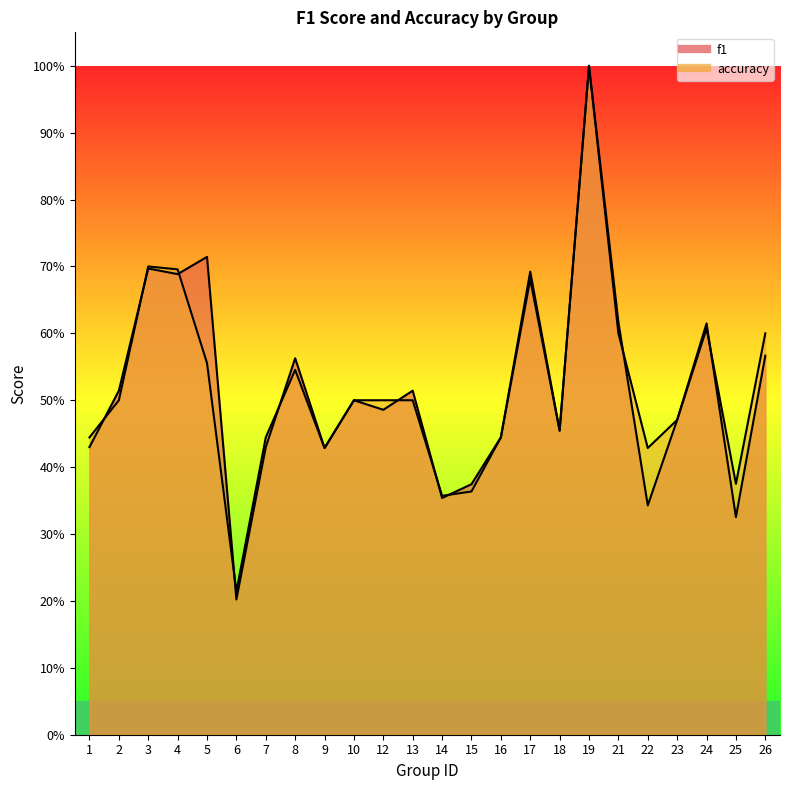

What are all the series names shown in the legend?

f1, accuracy